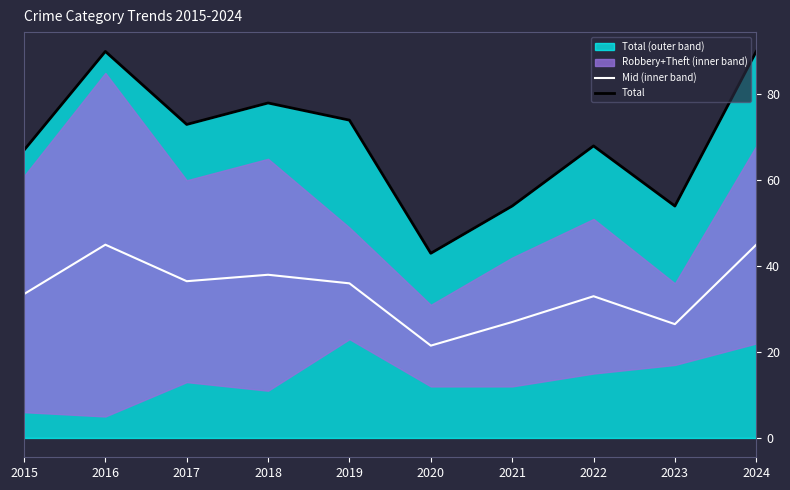

At which category is the sum across all series the highest?

2016